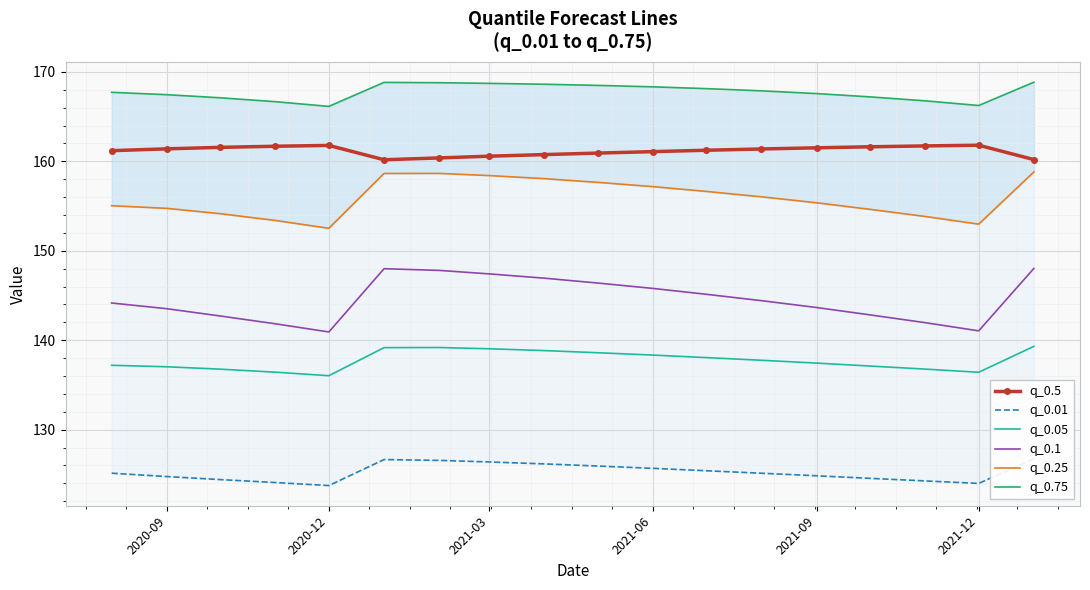

What is the value of the q_0.05 point at the 6th from the left?

139.2